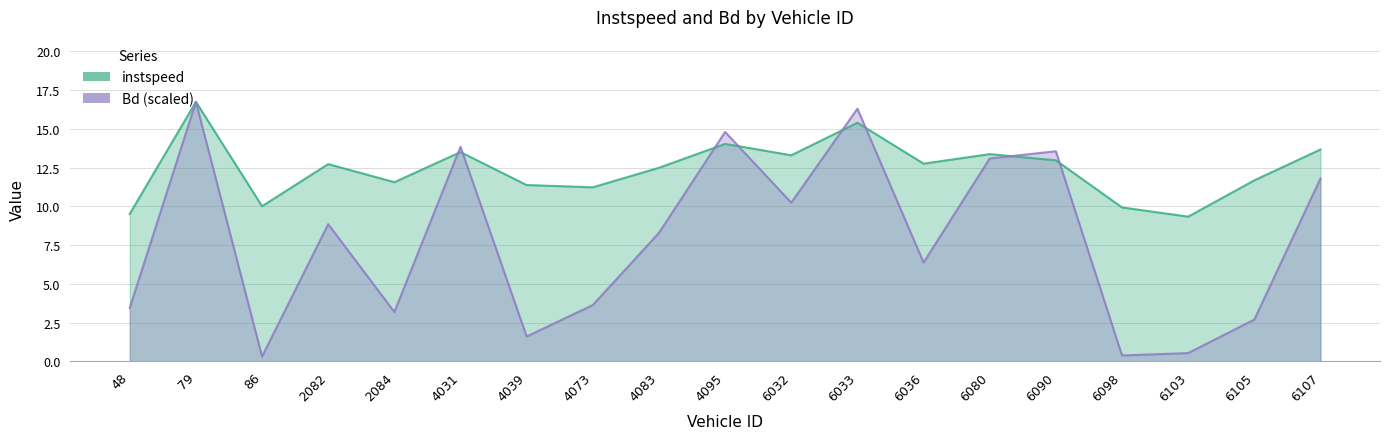

Reading left to right, list all the values displayed in this chart.

instspeed: 9.5	16.7	10.0	12.7	11.6	13.5	11.4	11.2	12.5	14.0	13.3	15.4	12.8	13.4	13.0	9.9	9.3	11.7	13.7
Bd (scaled): 3.5	16.7	0.3	8.9	3.2	13.8	1.6	3.6	8.3	14.8	10.2	16.3	6.4	13.1	13.6	0.4	0.5	2.7	11.8